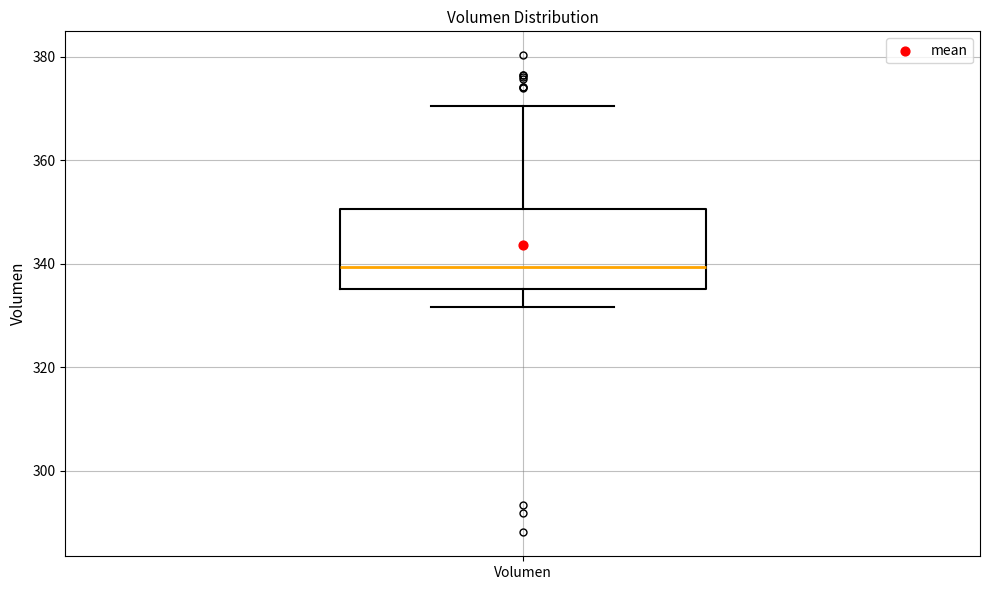

Transcribe this box plot: give where the median line is, the range the box spans, and where the two whiskers end, as read against the y-axis. The values are not printed on the chart, so give them approximately, as read against the axis.

median 340, box 336 to 350, whiskers 332 to 370